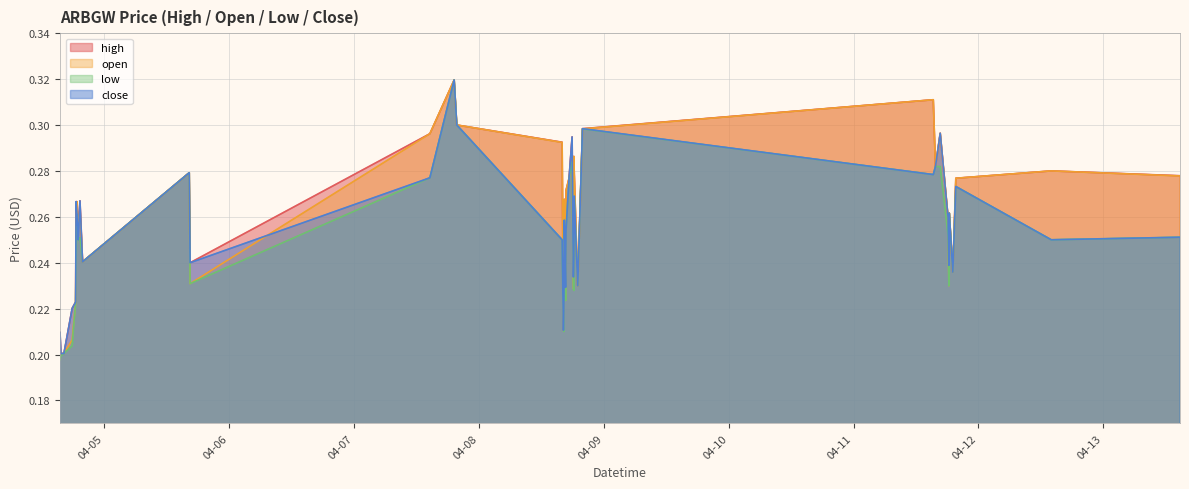

How many lines are shown in the chart?

4